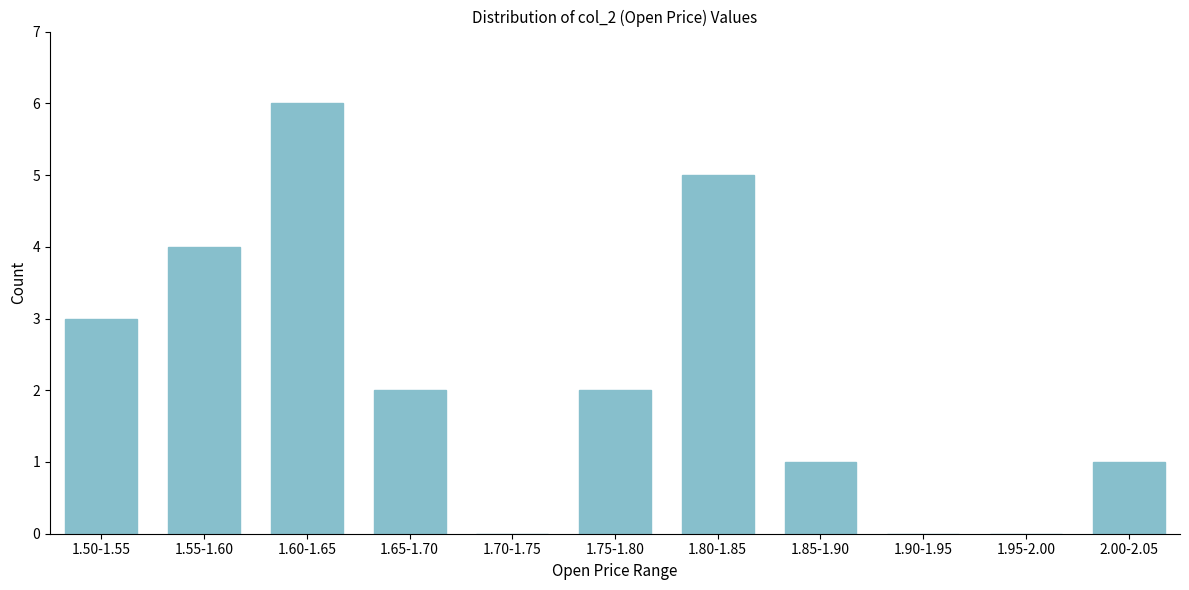

Reading left to right, what are all the values shown in this chart?

1.50-1.55=3	1.55-1.60=4	1.60-1.65=6	1.65-1.70=2	1.70-1.75=0	1.75-1.80=2	1.80-1.85=5	1.85-1.90=1	1.90-1.95=0	1.95-2.00=0	2.00-2.05=1